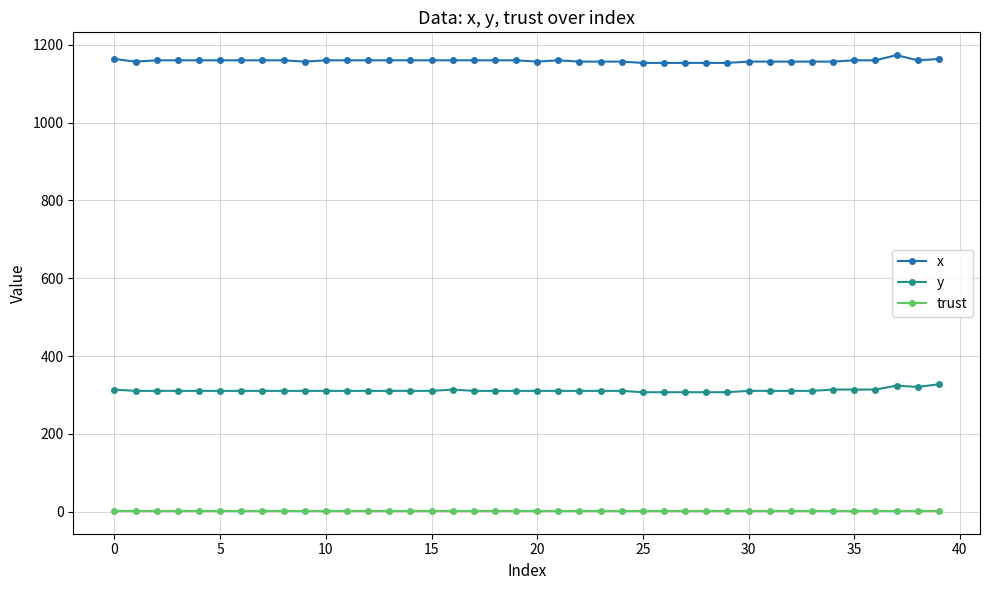

How many lines are shown in the chart?

3